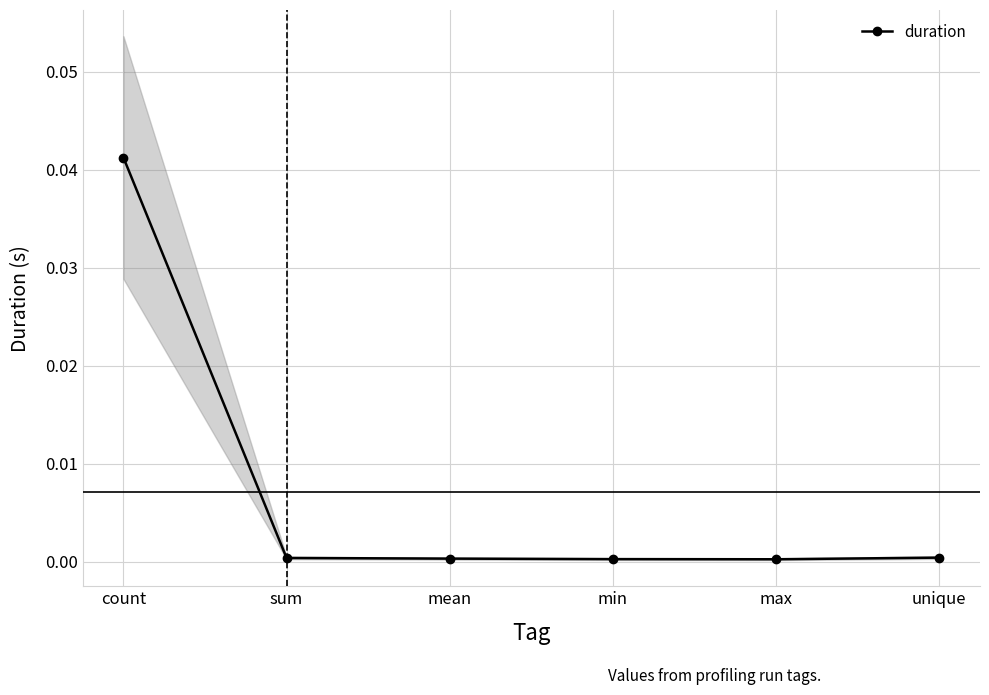

The value at count is 0.0. True or false?

False